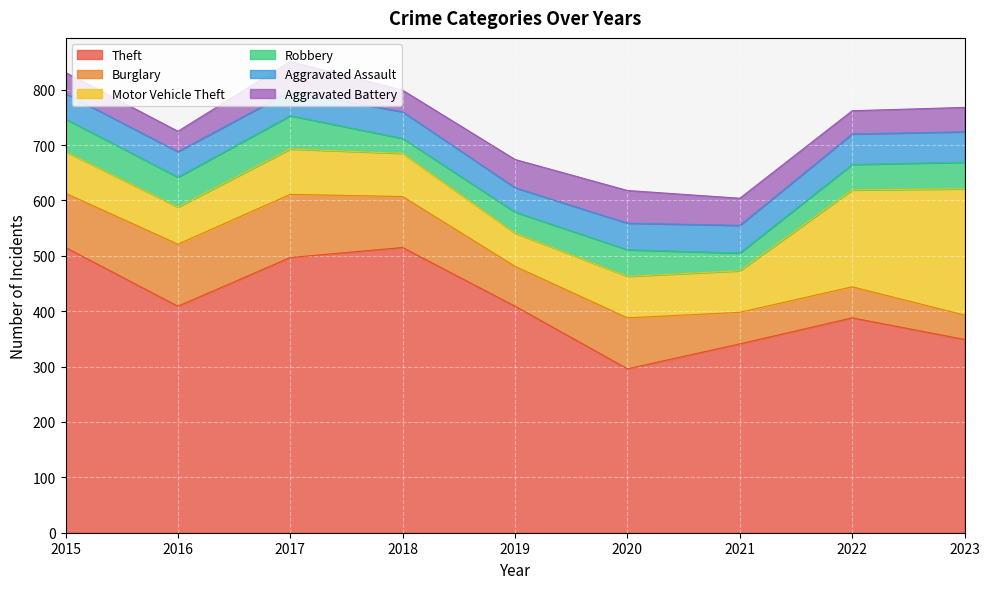

Between 2017 and 2020, which series saw the biggest shift?

Theft